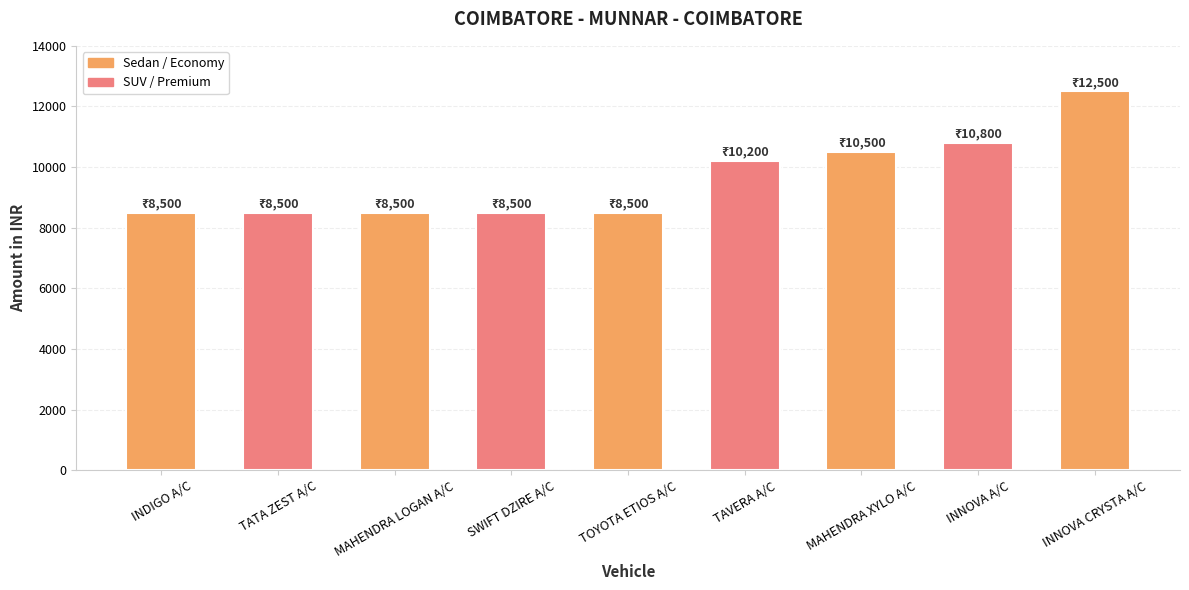

What is the label of the 6th bar from the left?

TAVERA A/C